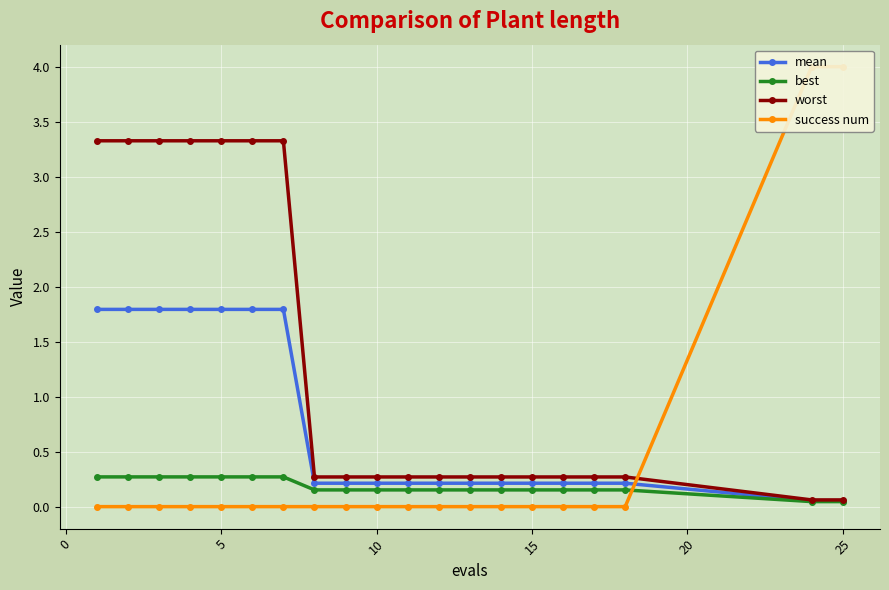

Rank the series by their average value, from highest to lowest.

worst, mean, success num, best